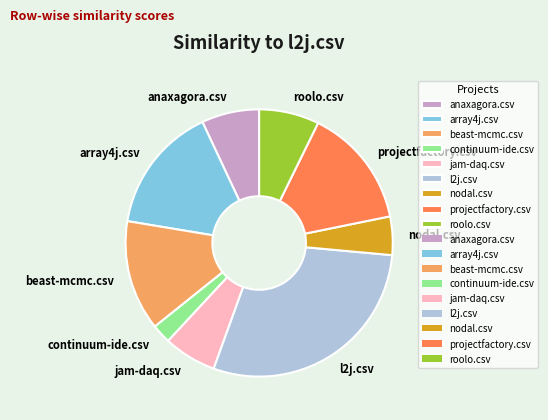

The anaxagora.csv slice represents 20% of the pie. True or false?

False